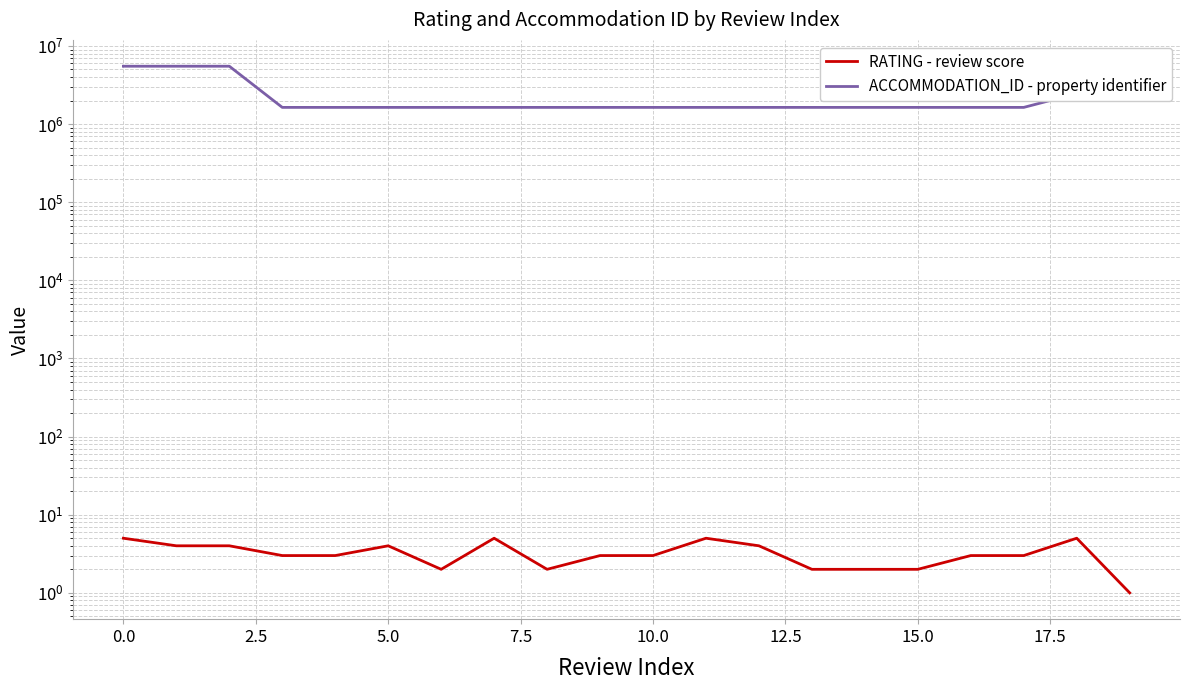

Reading left to right, transcribe all the data shown in this chart.

RATING - review score: 5	4	4	3	3	4	2	5	2	3	3	5	4	2	2	2	3	3	5	1
ACCOMMODATION_ID - property identifier: 5502006	5502006	5502006	1635151	1635151	1635151	1635151	1635151	1635151	1635151	1635151	1635151	1635151	1635151	1635151	1635151	1635151	1635151	2456239	2456239